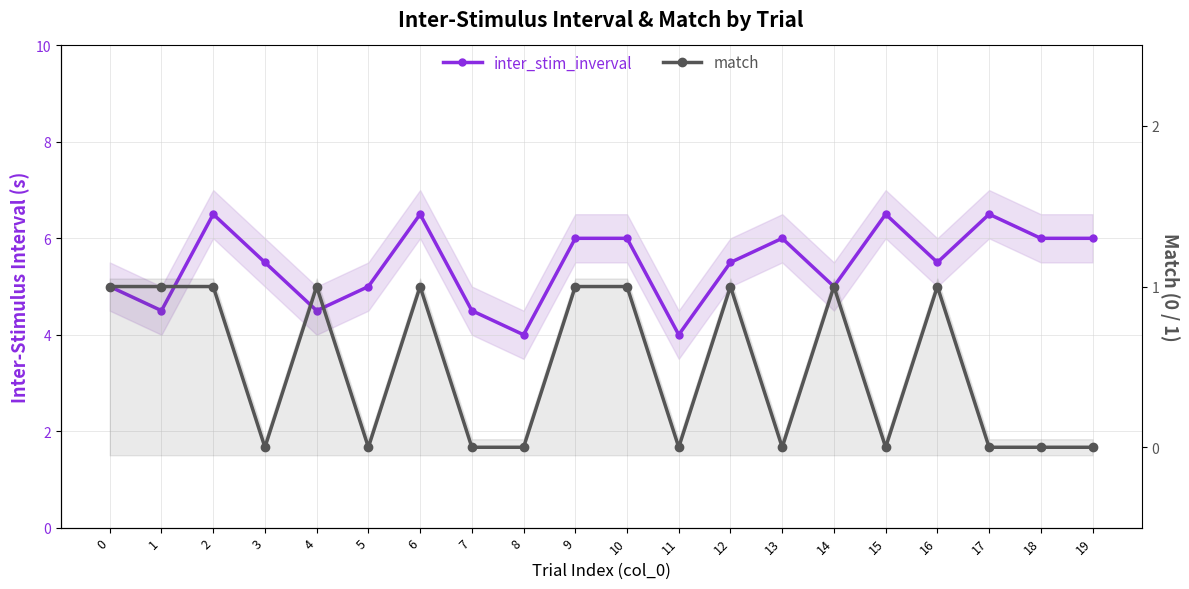

Which series has the largest total across all categories?

inter_stim_inverval